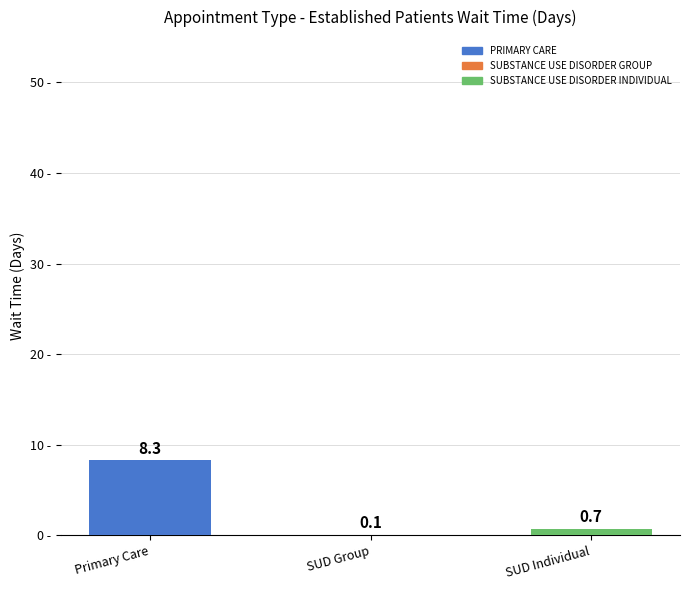

What is the sum of the values at SUD Individual and Primary Care?

9.0